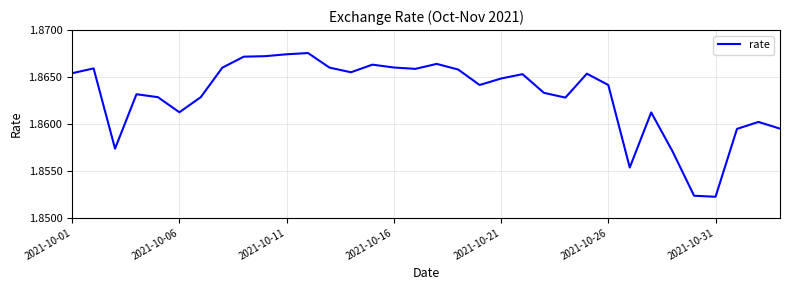

The value at 2021-10-16 is 1.3. True or false?

False